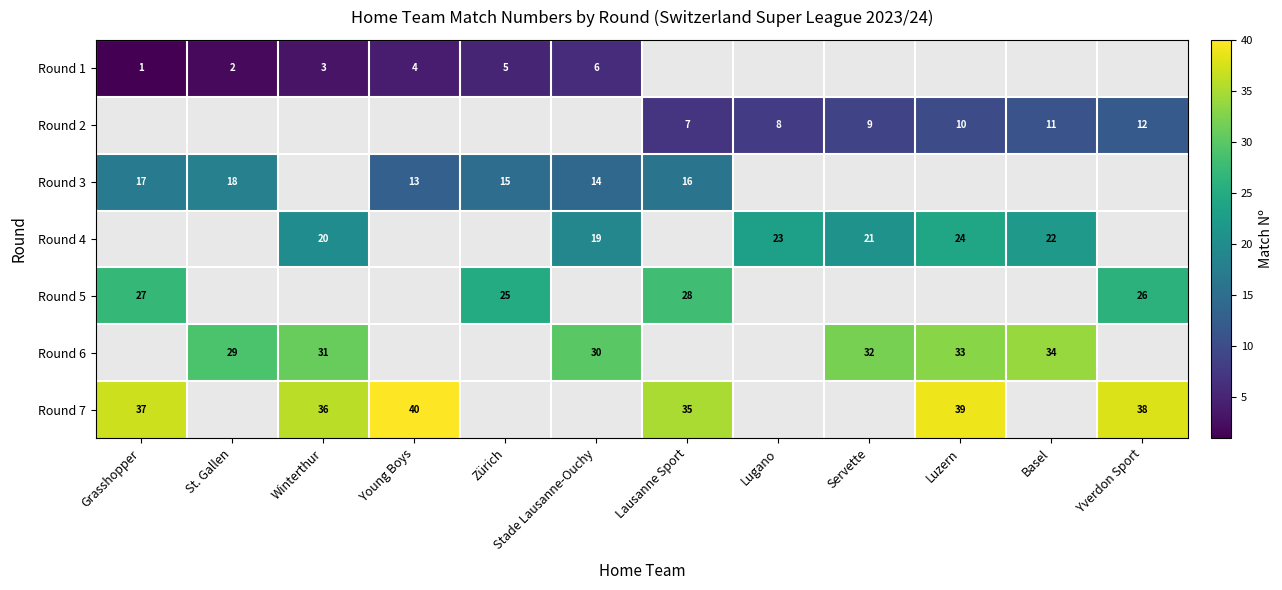

The Round 4 series shows 12 at Luzern. True or false?

False